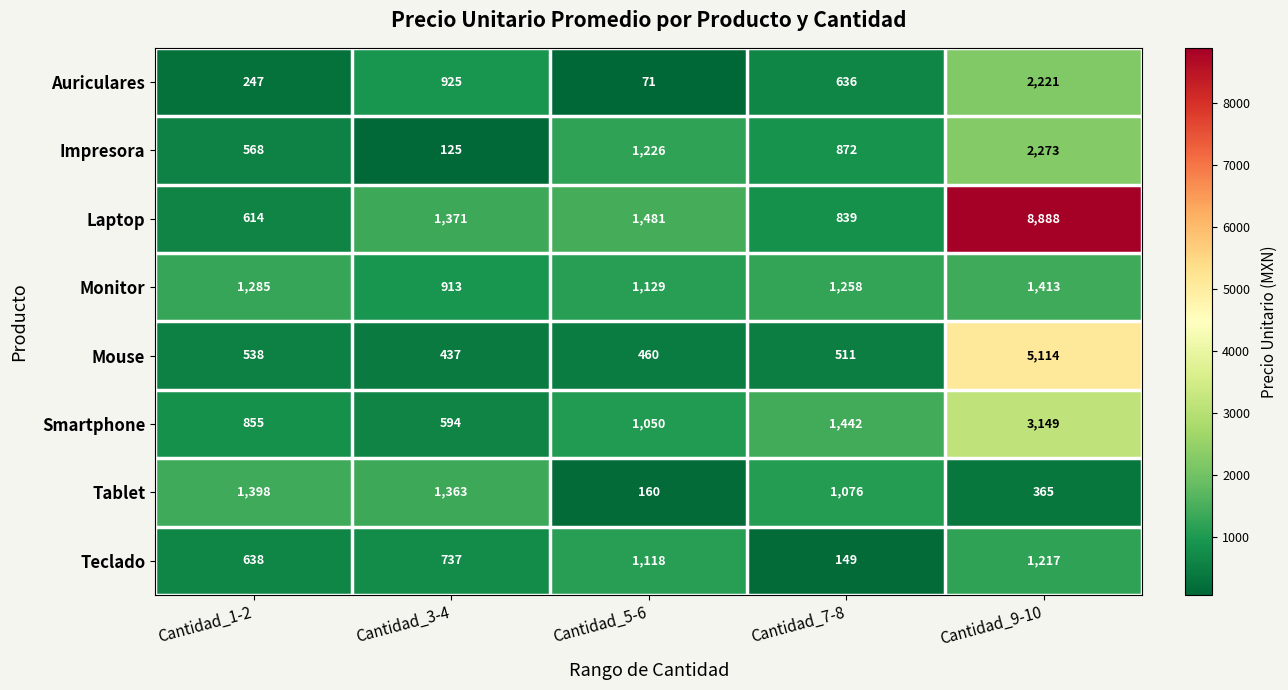

List the series in order of their peak value, highest first.

Laptop, Mouse, Smartphone, Impresora, Auriculares, Monitor, Tablet, Teclado